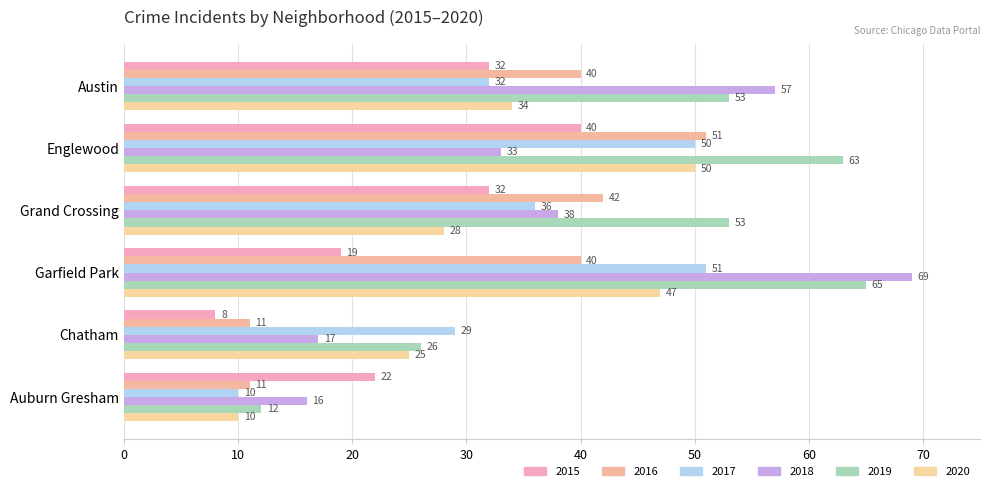

What is the difference between the maximum and minimum values in the 2017 series?

41